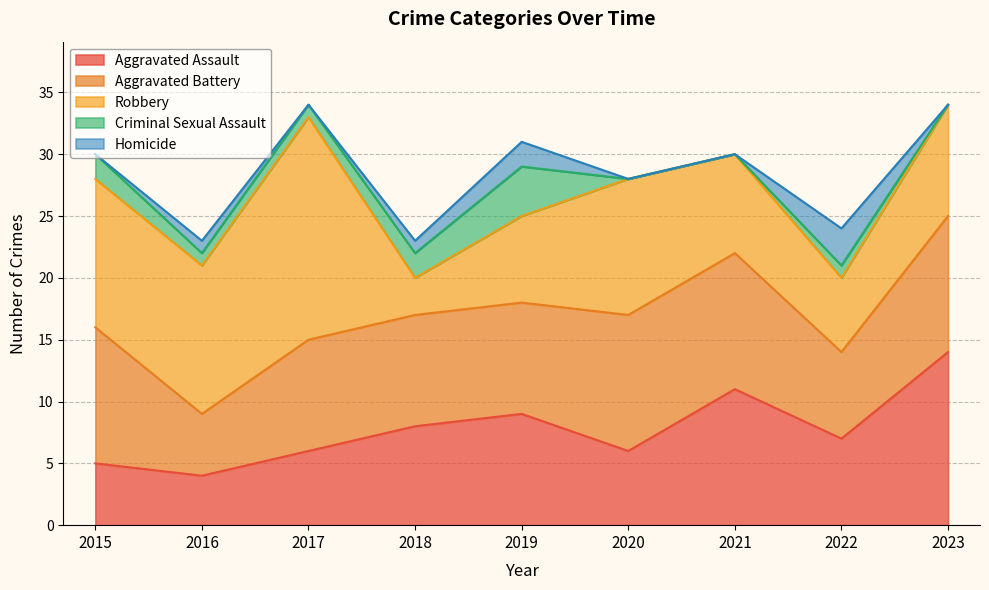

Rank the series by their maximum value, from lowest to highest.

Homicide, Criminal Sexual Assault, Aggravated Battery, Aggravated Assault, Robbery